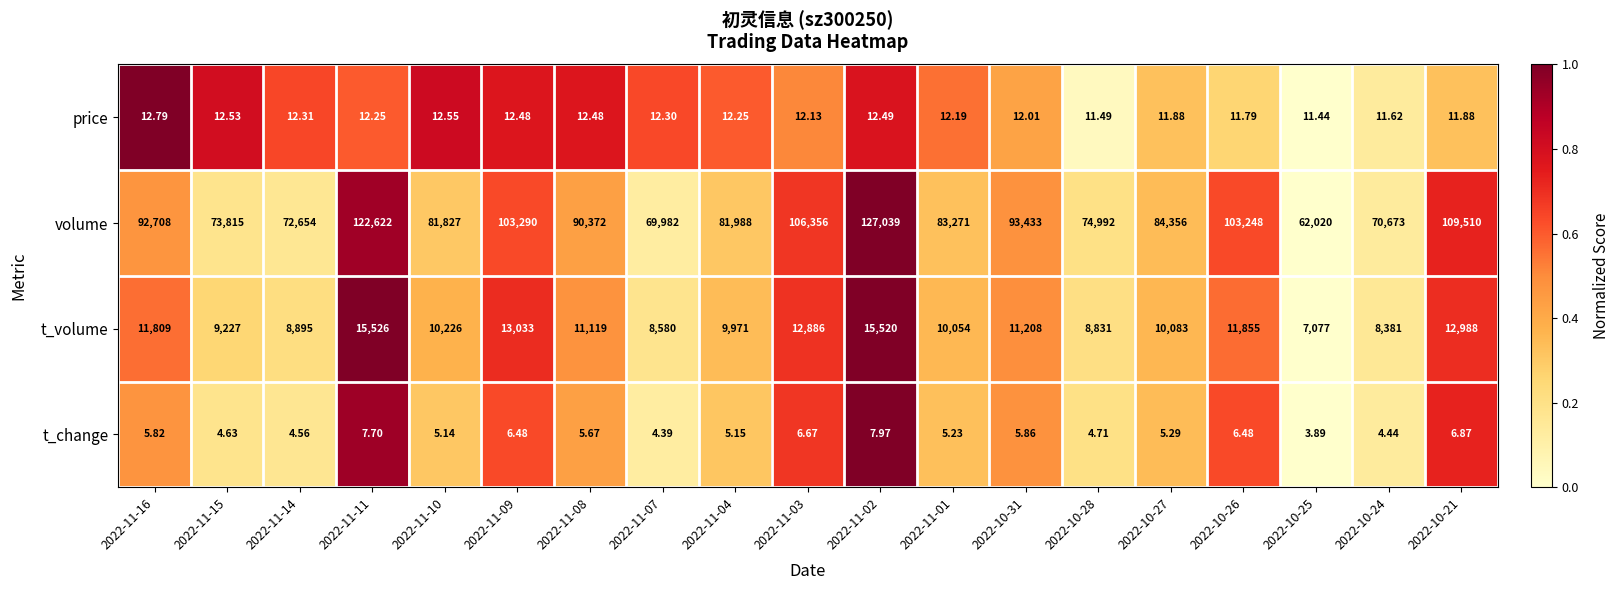

Which label corresponds to the largest value in the chart?

2022-11-02